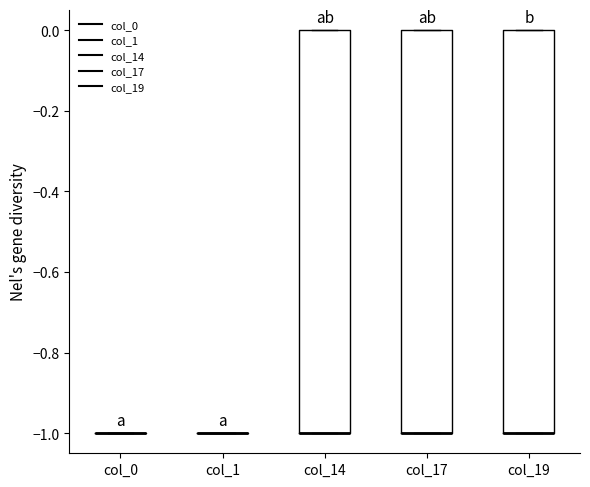

Reading left to right, transcribe this box plot: for each box, give where its median line is, the range the box spans, and where its two whiskers end, as read against the y-axis. The values are not printed on the chart, so give them approximately, as read against the axis.

col_0: box collapsed to a line at -1, whiskers -1 to -1
col_1: box collapsed to a line at -1, whiskers -1 to -1
col_14: median -1 (drawn on the box's lower edge), box -1 to 0, whiskers -1 to 0
col_17: median -1 (drawn on the box's lower edge), box -1 to 0, whiskers -1 to 0
col_19: median -1 (drawn on the box's lower edge), box -1 to 0, whiskers -1 to 0